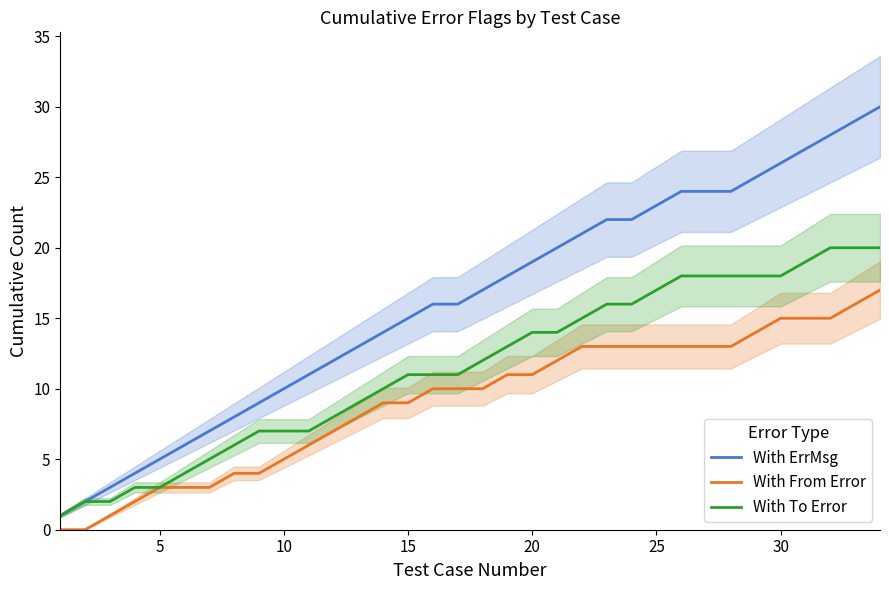

True or false: With ErrMsg and With From Error cross at least once.

False